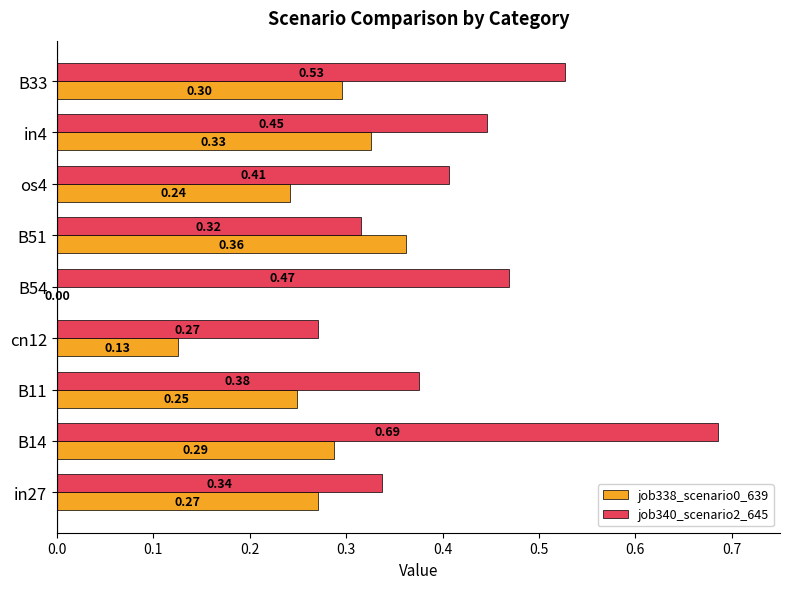

Which series changed the most between cn12 and B33?

job340_scenario2_645